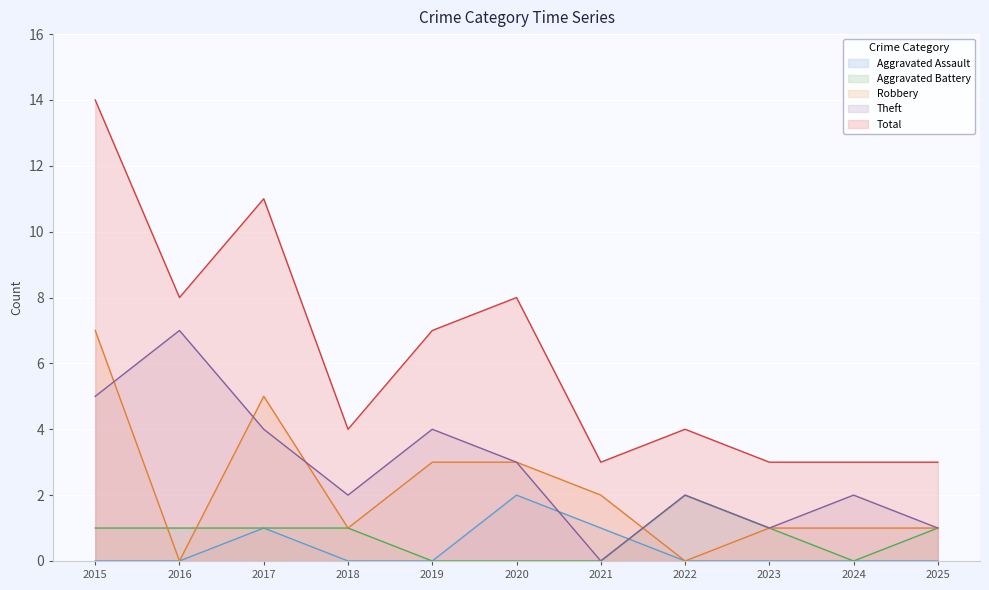

Is it true that Theft equals 5 at 2015?

True